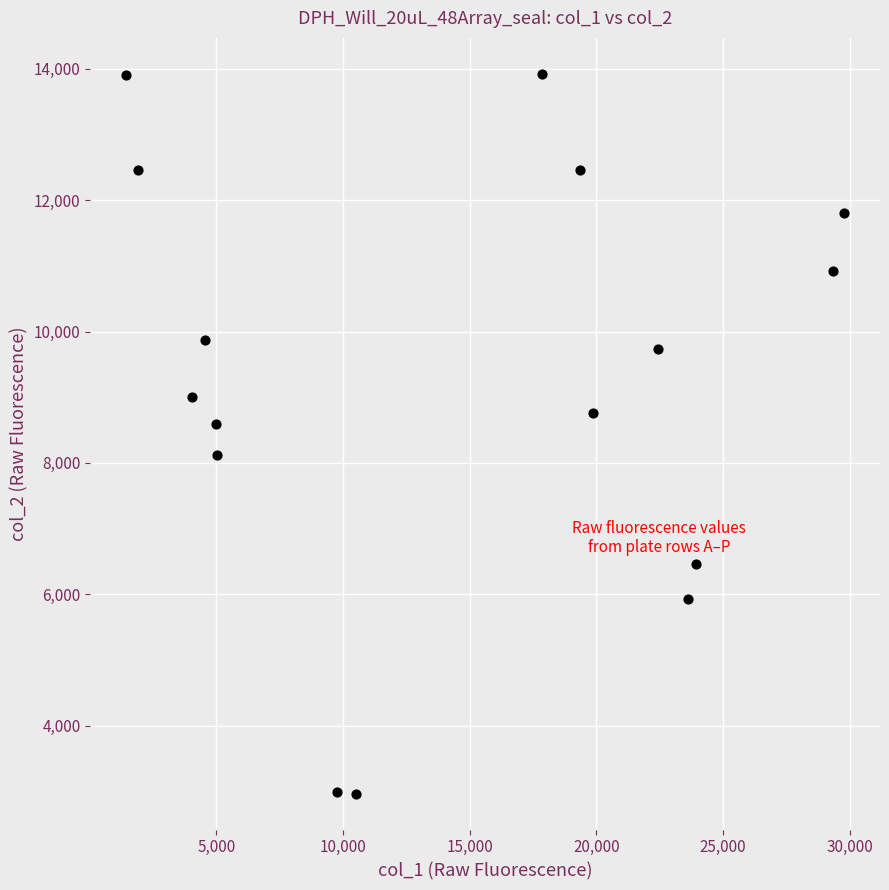

What Y value in the scatter plot is closest to 8445?

8595